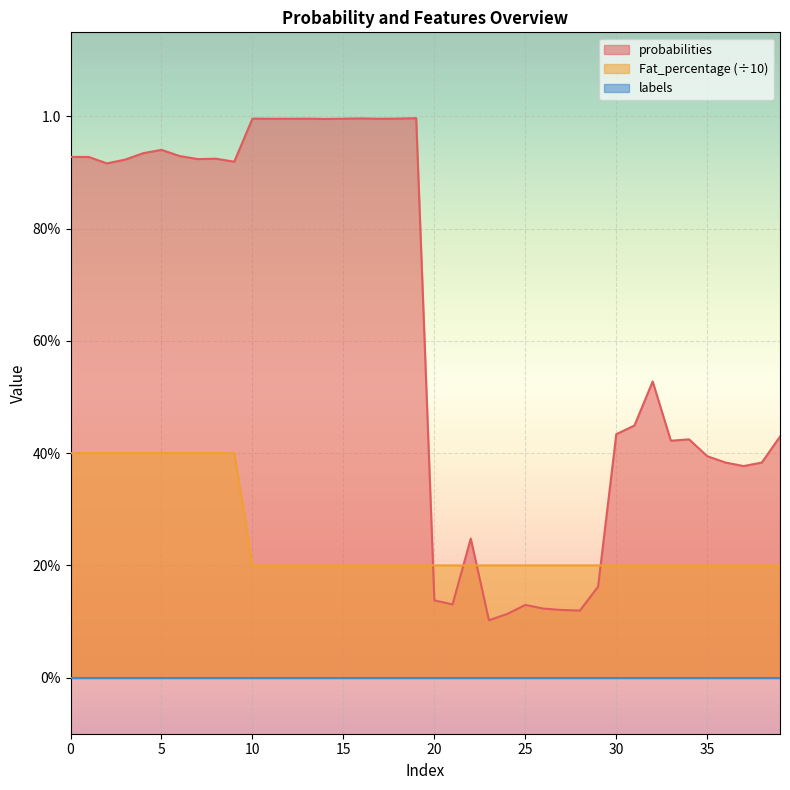

Where do Fat_percentage and probabilities first cross each other?

19 and 20